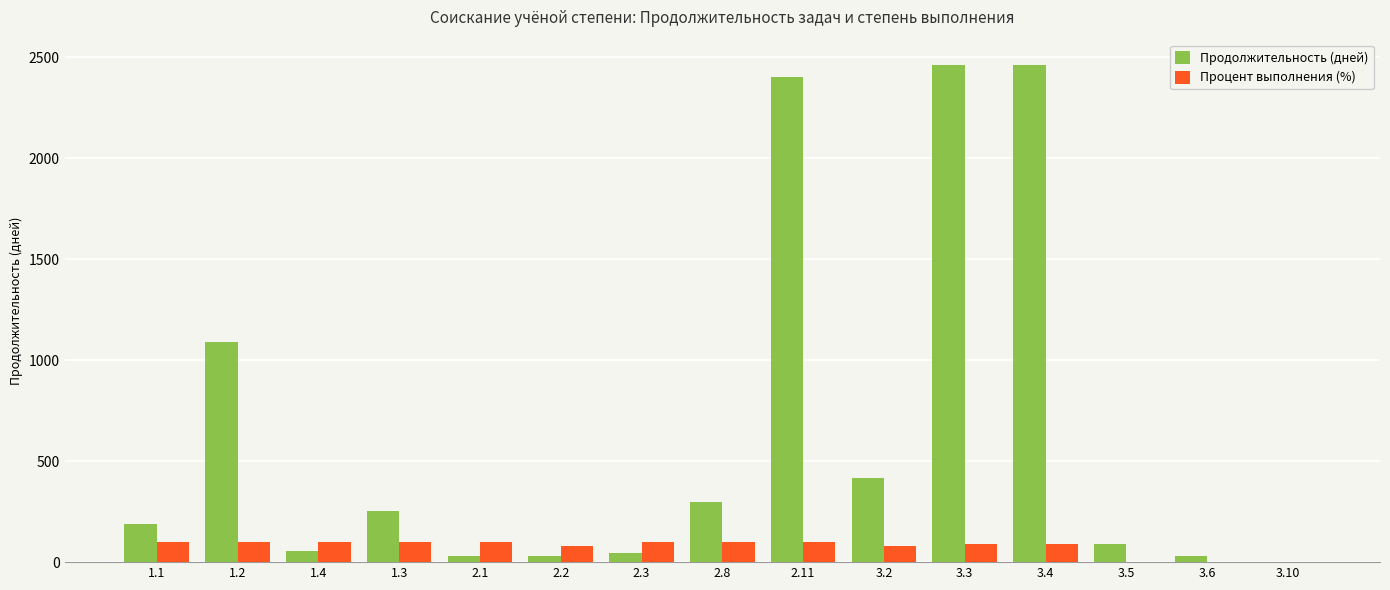

Is it true that Продолжительность (дней) equals 55 at 1.4?

True